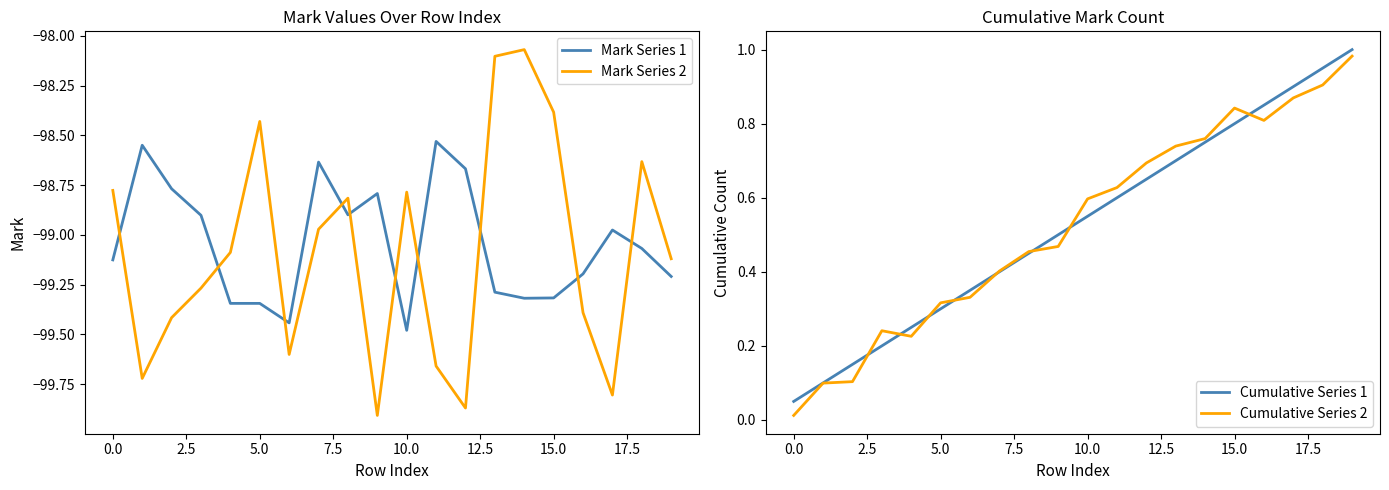

The Mark Series 1 series shows -68.5 at 17. True or false?

False